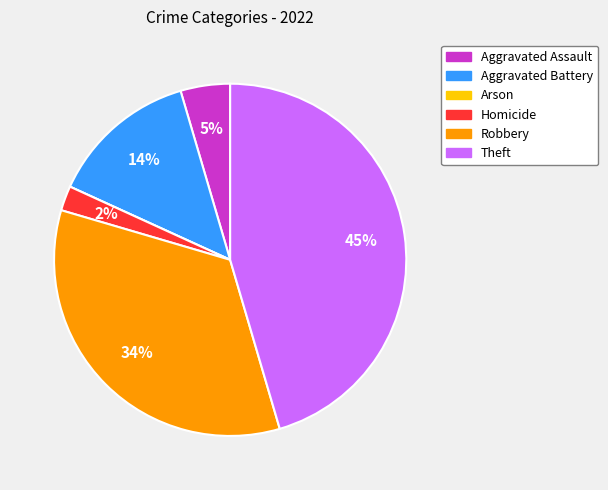

Is there any slice that represents more than half of the pie?

No